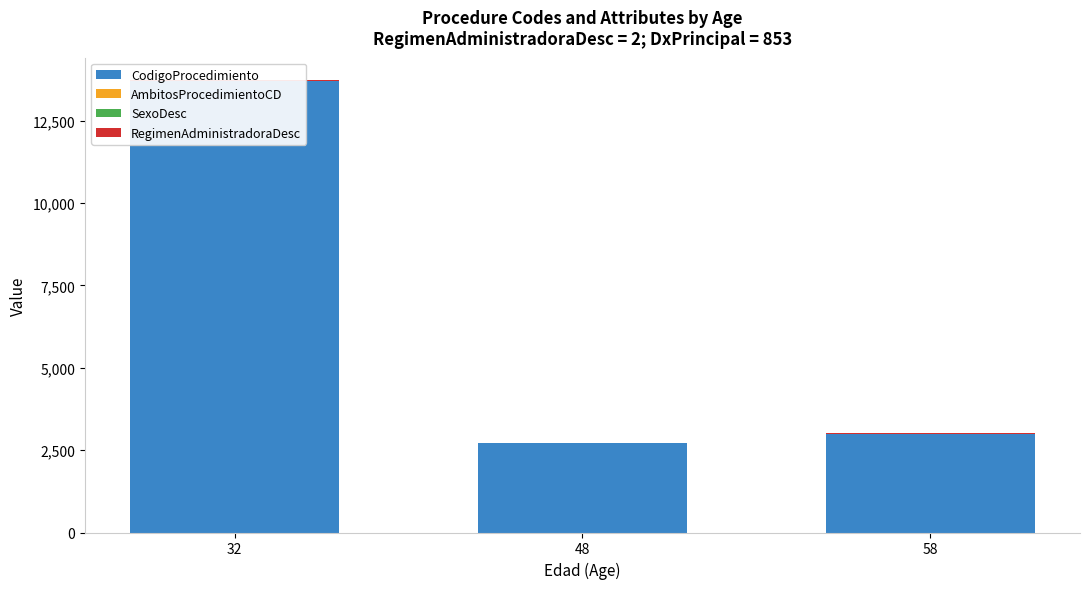

Rank the categories by AmbitosProcedimientoCD value from lowest to highest.

32, 48, 58